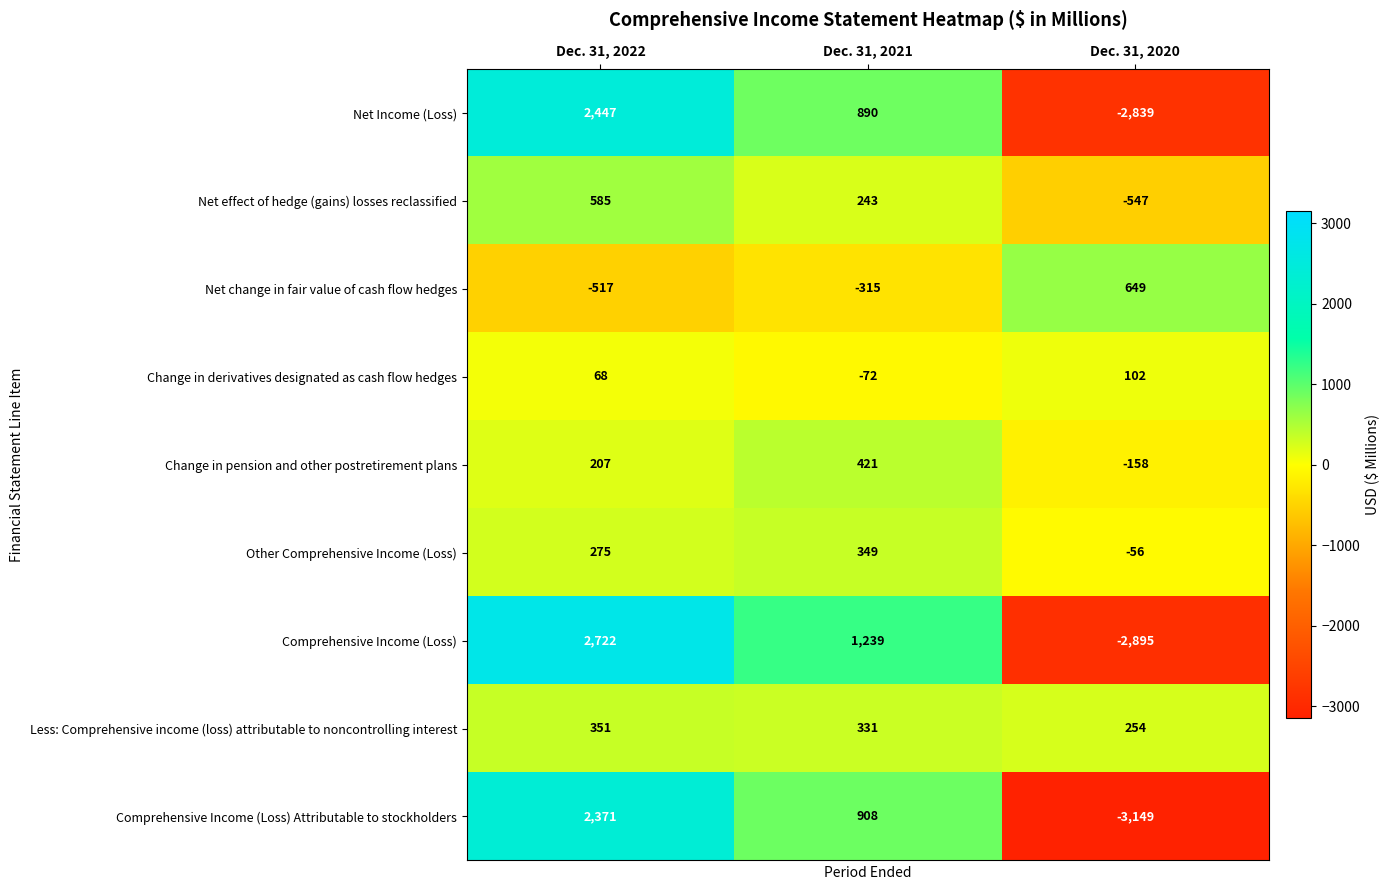

Reading left to right, list all the values displayed in this chart.

Net Income (Loss): Dec. 31, 2022=2447	Dec. 31, 2021=890	Dec. 31, 2020=-2839
Net effect of hedge (gains) losses reclassified: Dec. 31, 2022=585	Dec. 31, 2021=243	Dec. 31, 2020=-547
Net change in fair value of cash flow hedges: Dec. 31, 2022=-517	Dec. 31, 2021=-315	Dec. 31, 2020=649
Change in derivatives designated as cash flow hedges: Dec. 31, 2022=68	Dec. 31, 2021=-72	Dec. 31, 2020=102
Change in pension and other postretirement plans: Dec. 31, 2022=207	Dec. 31, 2021=421	Dec. 31, 2020=-158
Other Comprehensive Income (Loss): Dec. 31, 2022=275	Dec. 31, 2021=349	Dec. 31, 2020=-56
Comprehensive Income (Loss): Dec. 31, 2022=2722	Dec. 31, 2021=1239	Dec. 31, 2020=-2895
Less: Comprehensive income (loss) attributable to noncontrolling interest: Dec. 31, 2022=351	Dec. 31, 2021=331	Dec. 31, 2020=254
Comprehensive Income (Loss) Attributable to stockholders: Dec. 31, 2022=2371	Dec. 31, 2021=908	Dec. 31, 2020=-3149